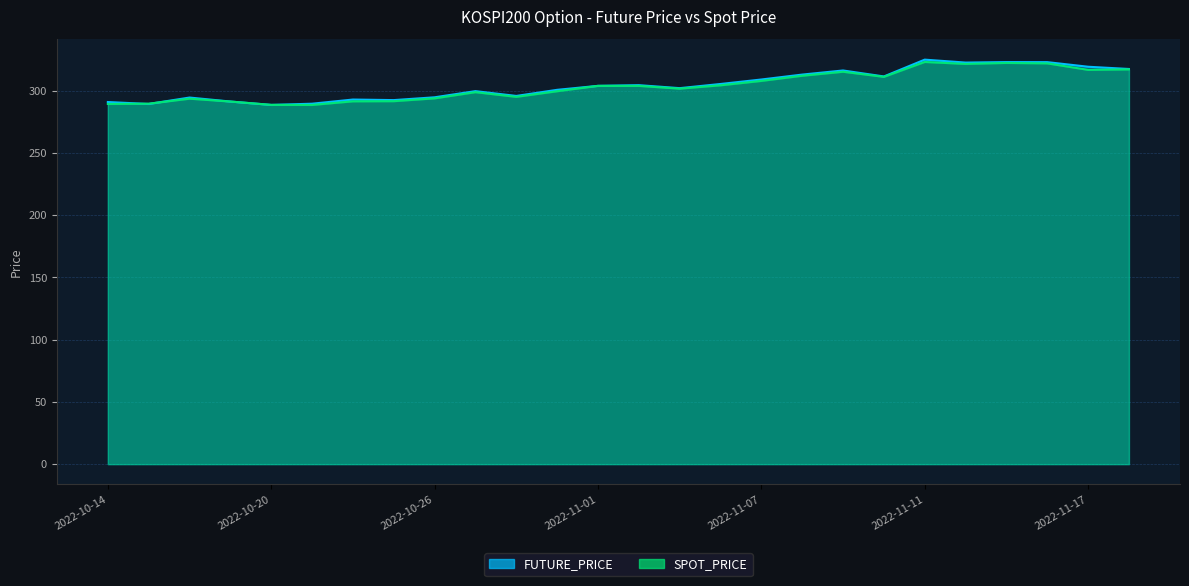

The value of SPOT_PRICE at 2022-11-04 is 123.8. True or false?

False